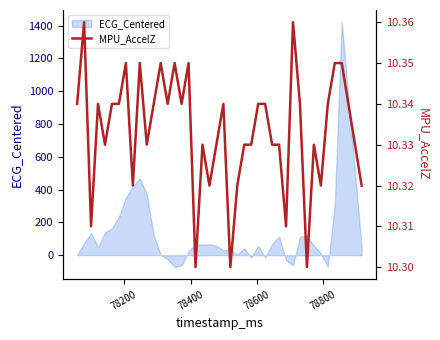

What is the minimum value for ECG_Centered?

-73